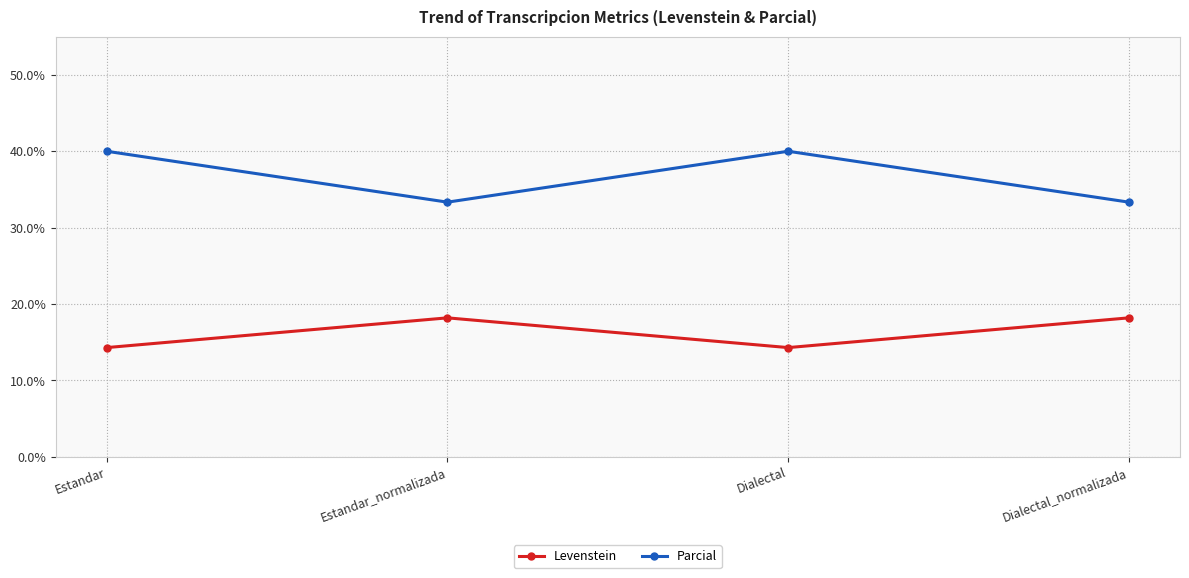

List the series in order of their overall mean, lowest first.

Levenstein, Parcial